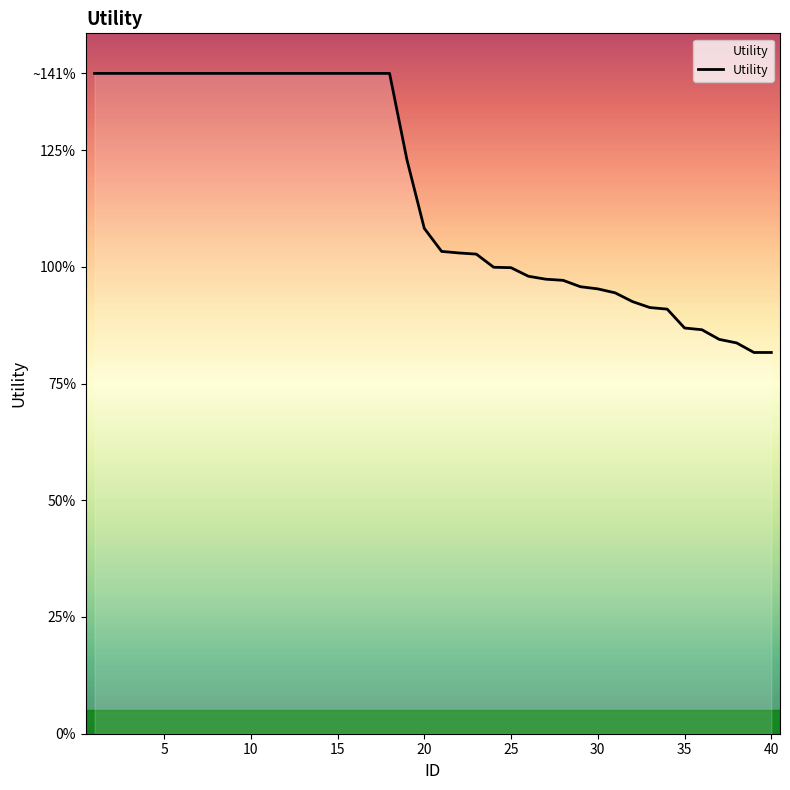

Does the chart display data point markers on the line(s)?

No